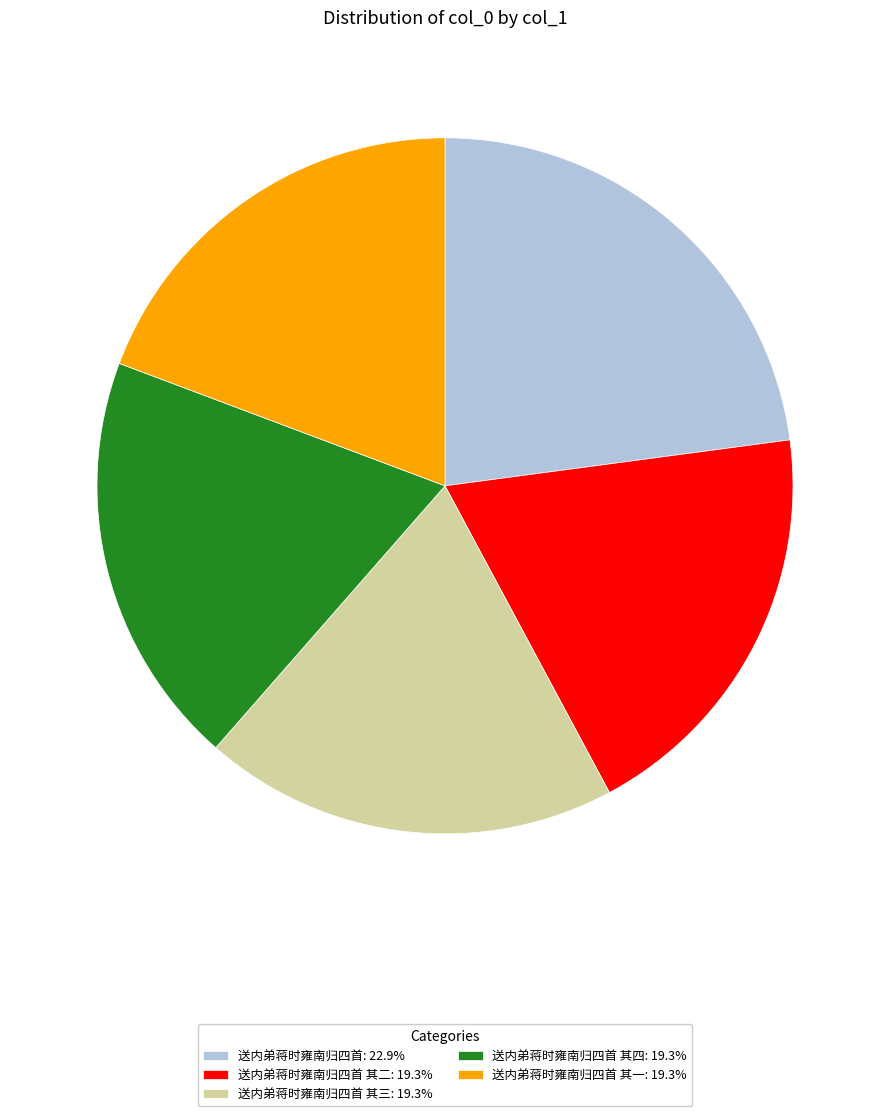

What is the ratio of the value at 送内弟蒋时雍南归四首 其三: 19.3% to the value at 送内弟蒋时雍南归四首 其四: 19.3%?

1.0